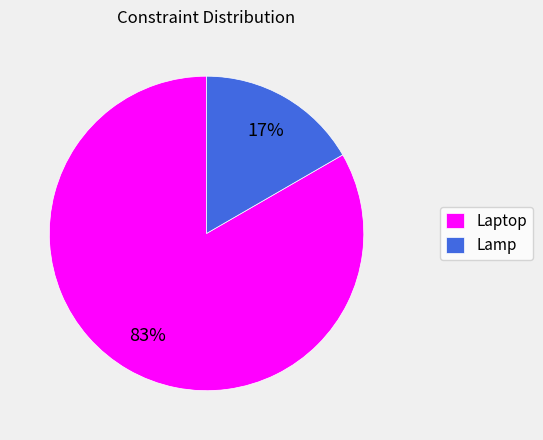

Rank the categories by value from lowest to highest.

Lamp, Laptop